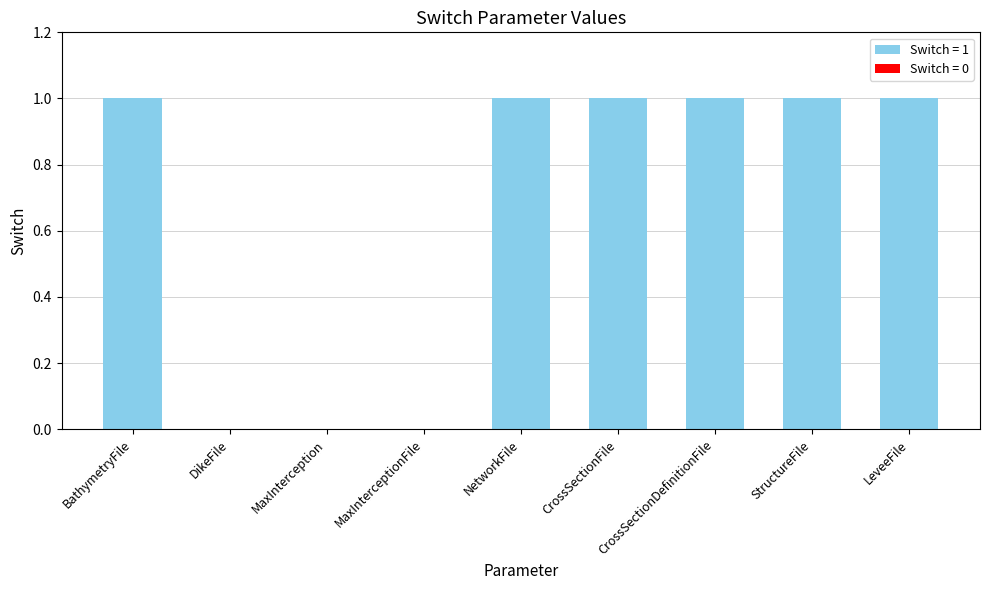

What is the change in value from DikeFile to StructureFile?

+1